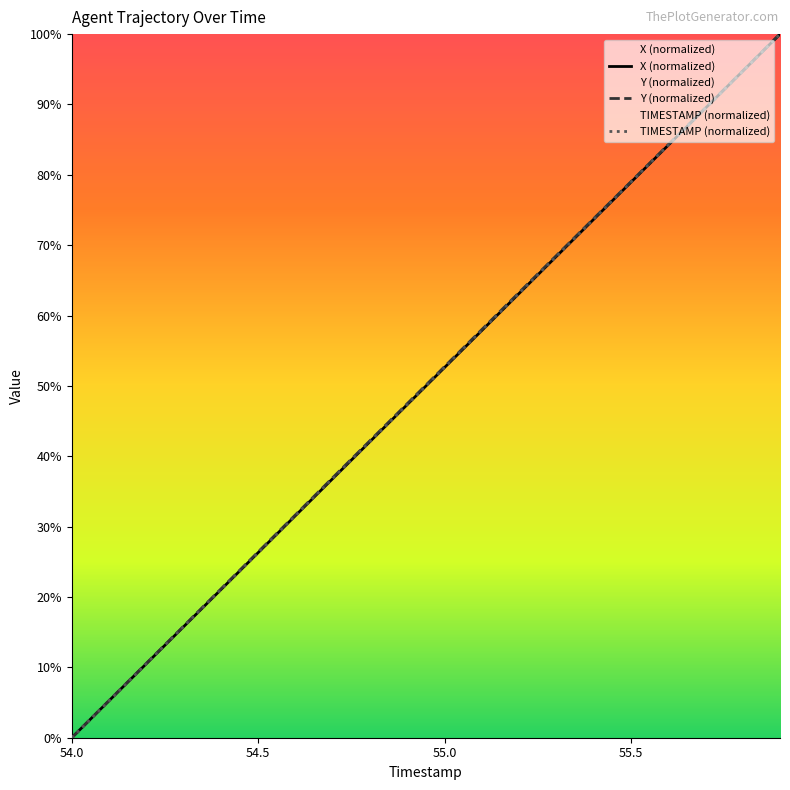

The X (normalized) series shows 32.8 at 54.0. True or false?

False